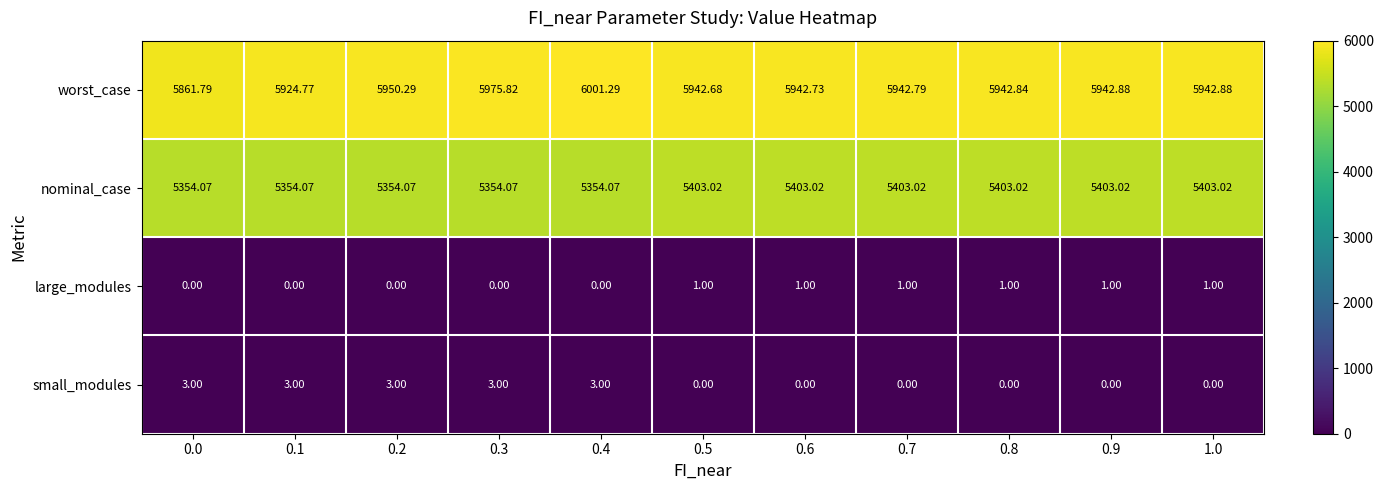

Rank the series at 0.4 from highest to lowest value.

worst_case, nominal_case, small_modules, large_modules